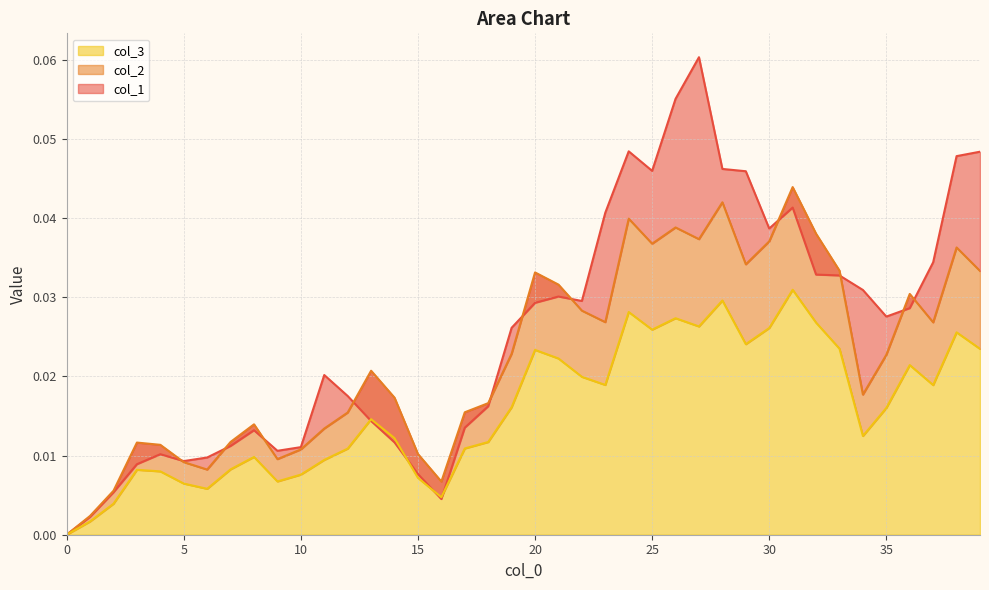

List the series in order of their peak value, highest first.

col_1 line, col_2 line, col_3 line